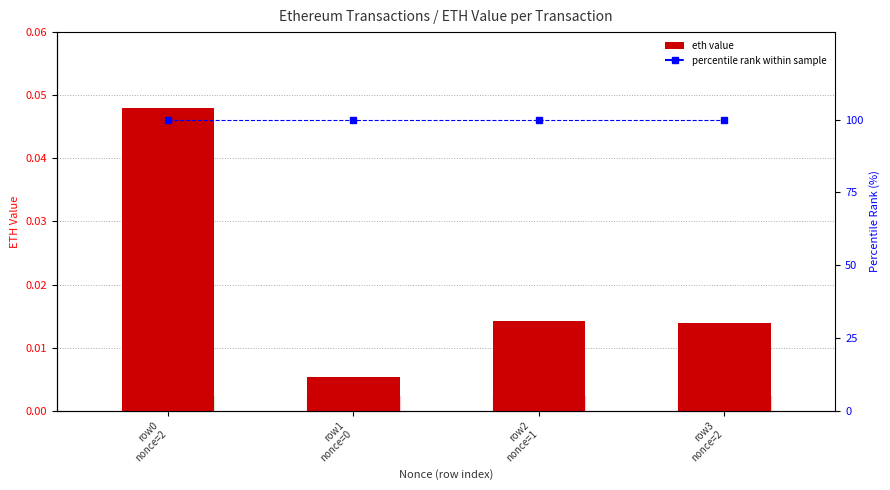

The value of percentile rank within sample at row1
nonce=0 is 151.0. True or false?

False